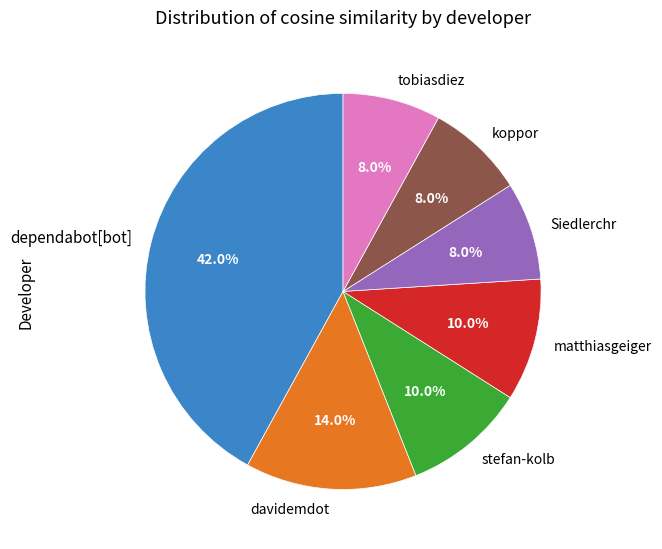

Combined, do stefan-kolb and davidemdot account for over 50%?

No